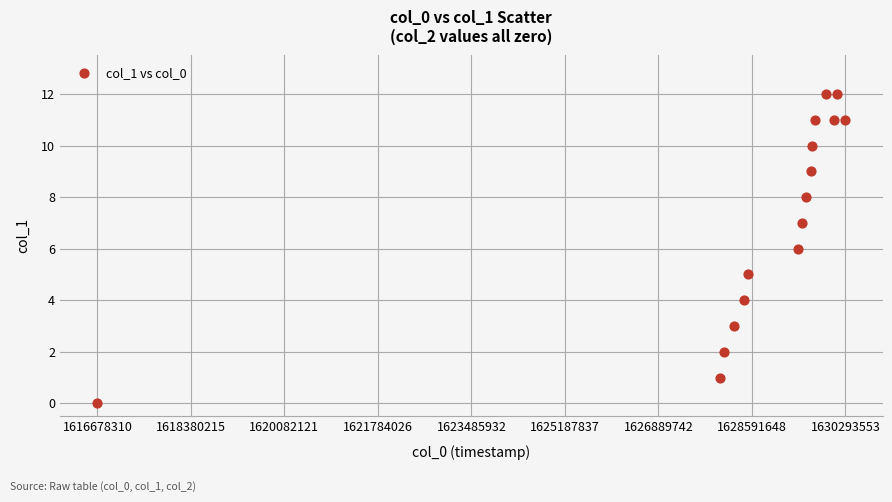

What is the range of Y values (max minus min)?

12